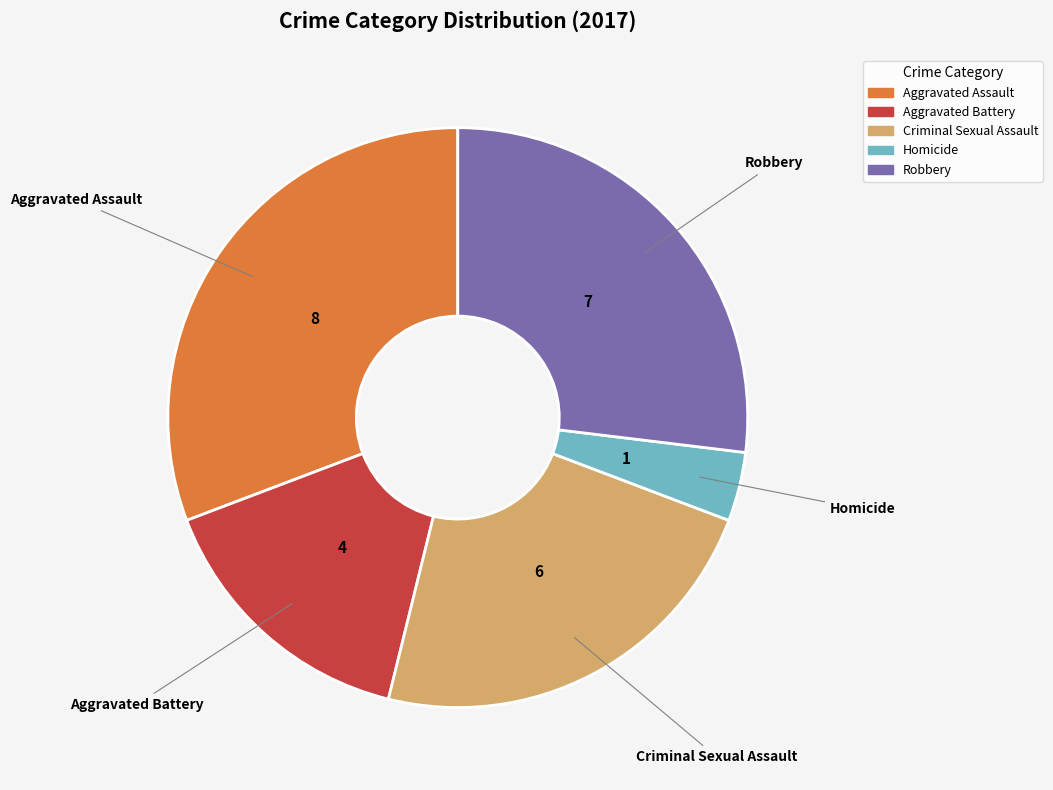

Approximately how many times larger is the value at Aggravated Battery compared to Criminal Sexual Assault?

0.7